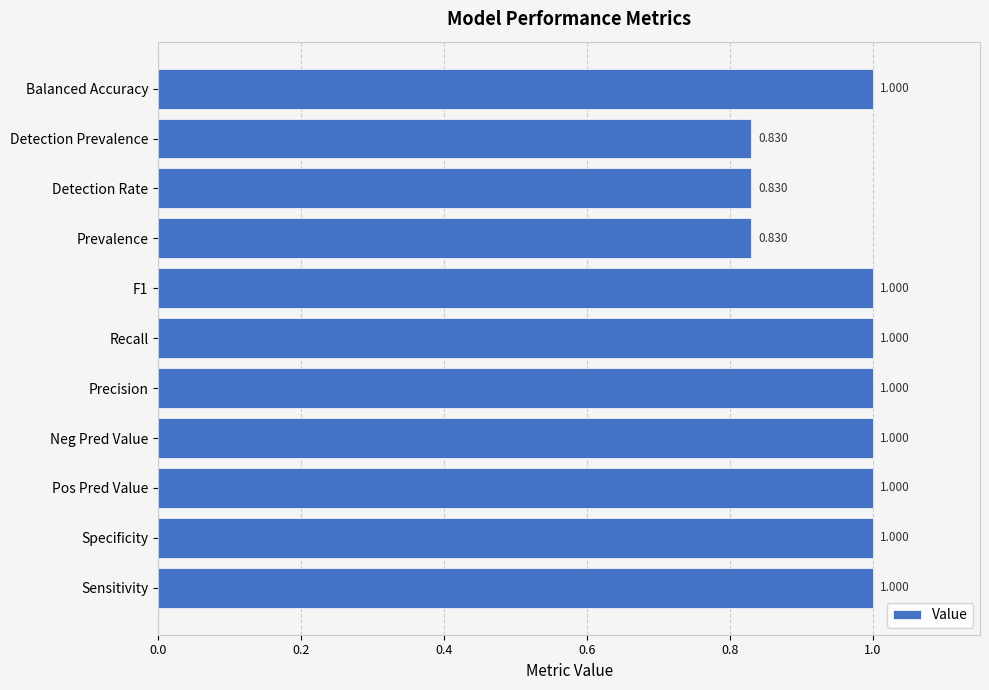

Between Balanced Accuracy and Detection Rate, which is larger?

Balanced Accuracy